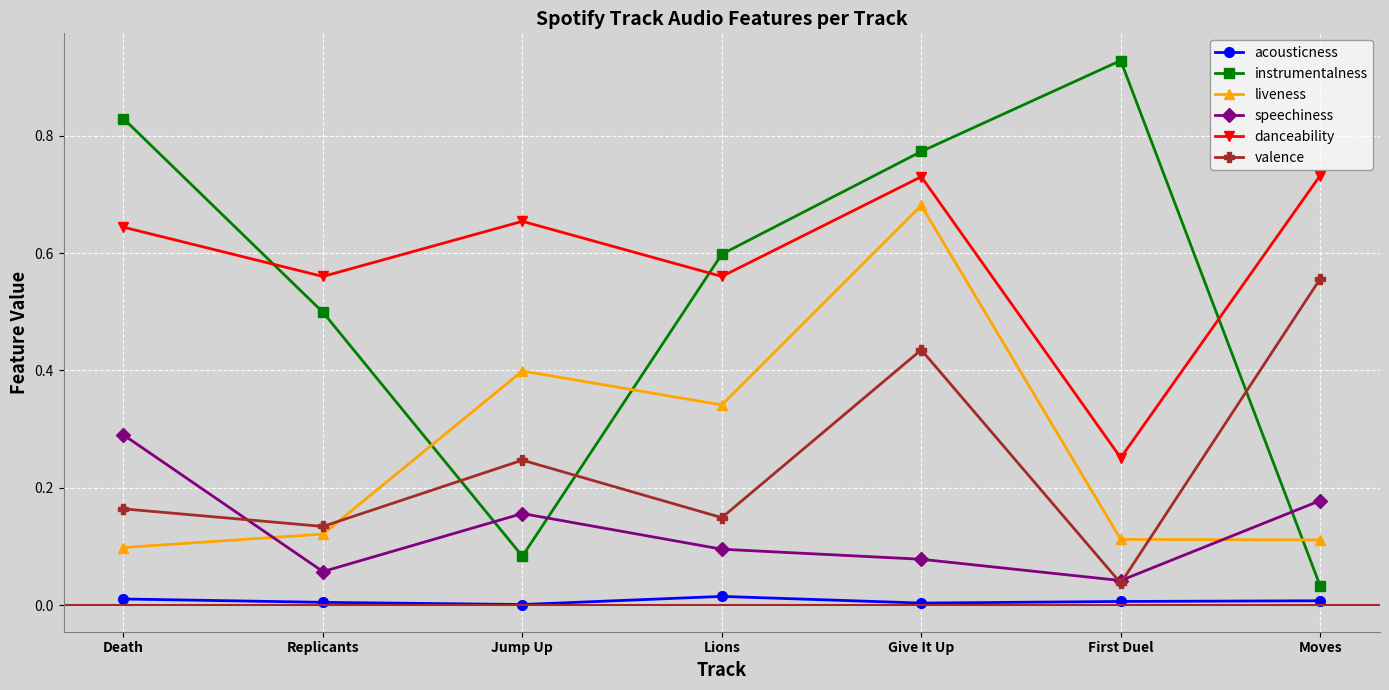

Is it true that instrumentalness equals 0.1 at Jump Up?

True